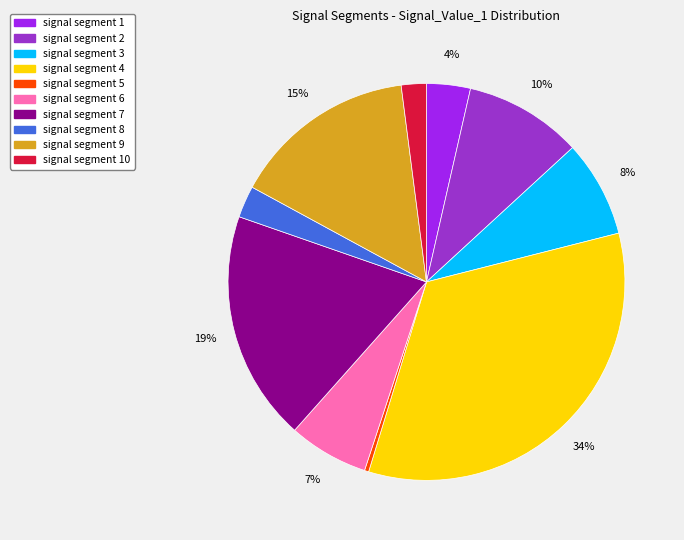

Rank the categories by value from highest to lowest.

signal segment 4, signal segment 7, signal segment 9, signal segment 2, signal segment 3, signal segment 6, signal segment 1, signal segment 8, signal segment 10, signal segment 5